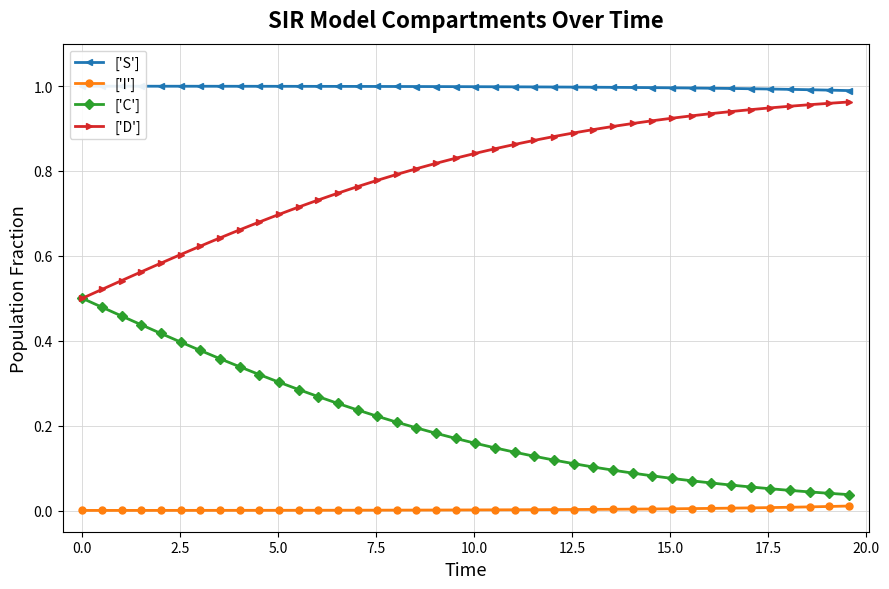

True or false: ['I'] and ['C'] cross at least once.

False